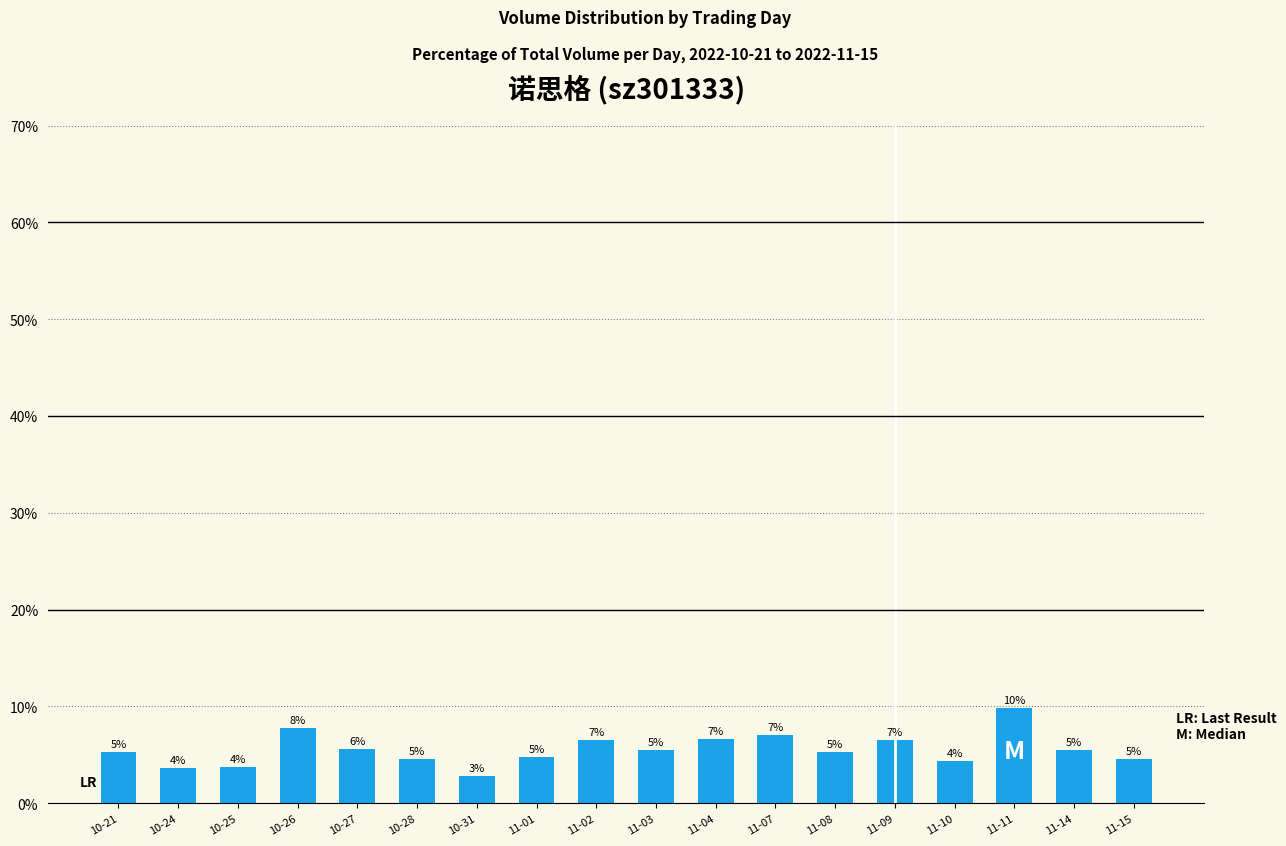

What is the minimum value shown in the chart?

2.8